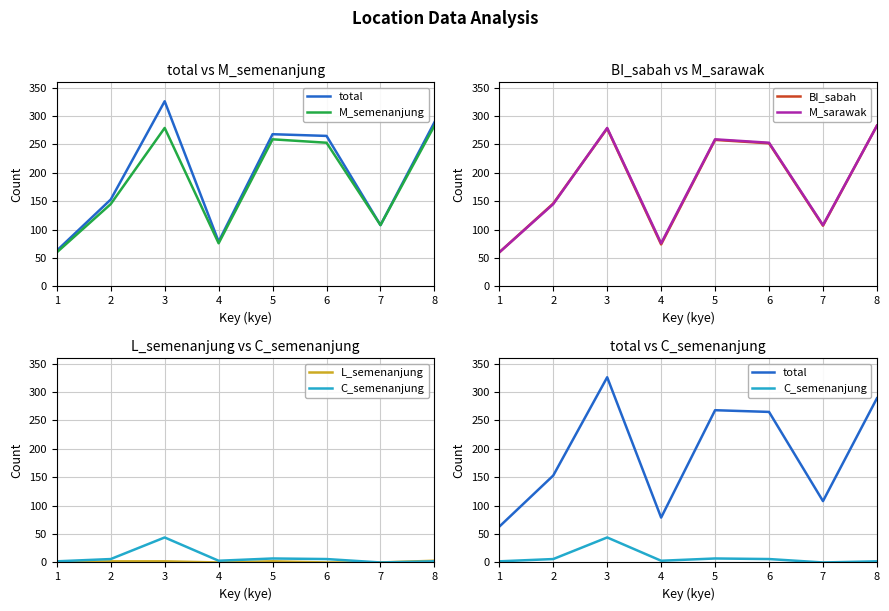

What is the maximum value shown in the chart?

326